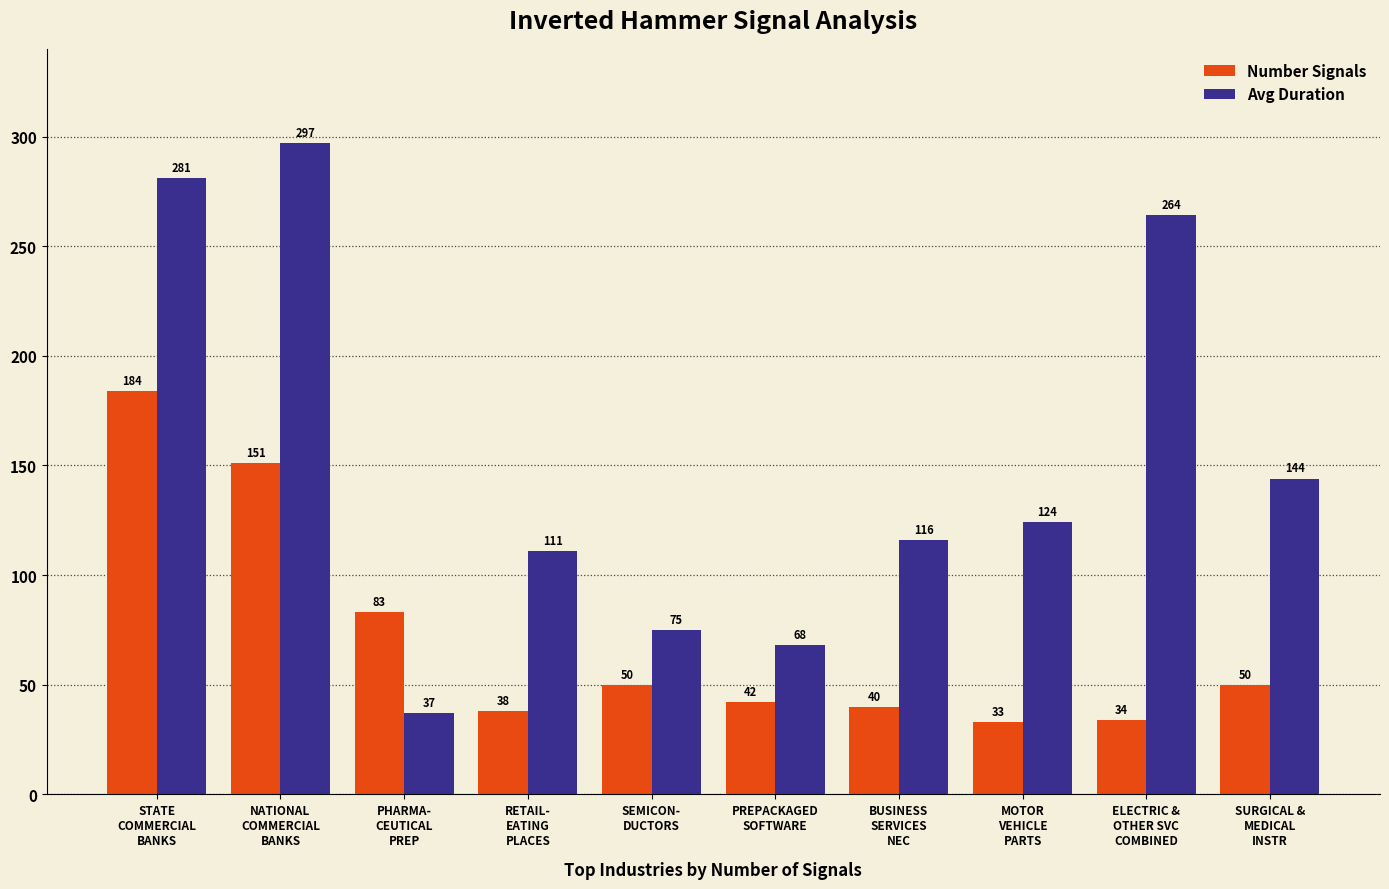

Count the number of data series in this chart.

2